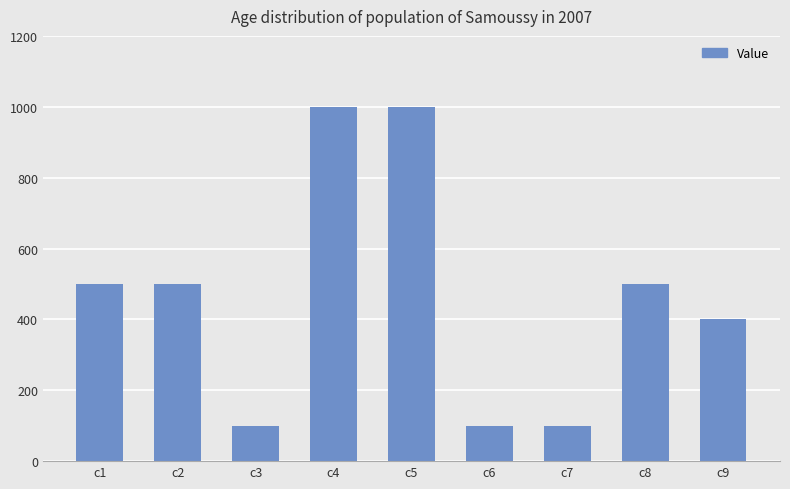

What is the ratio of the value at c9 to the value at c8?

0.8